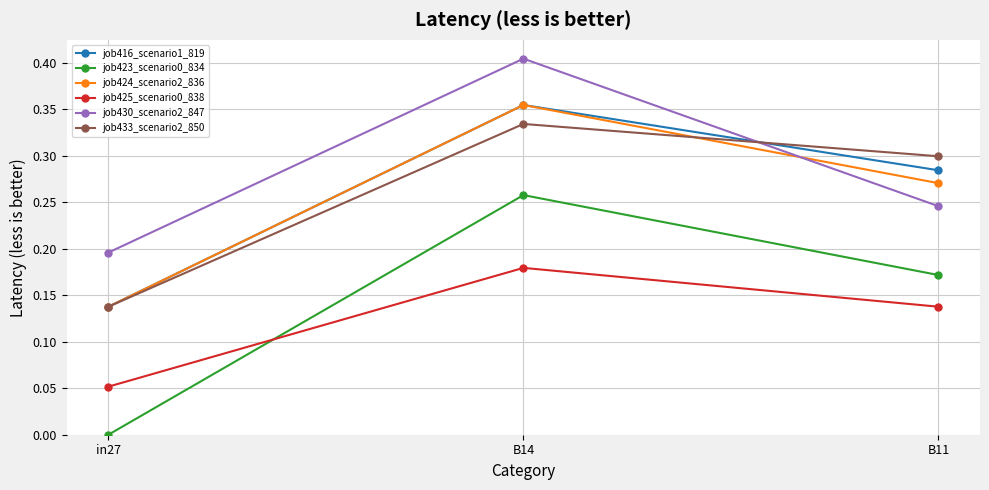

Which series changed the most between B14 and B11?

job430_scenario2_847